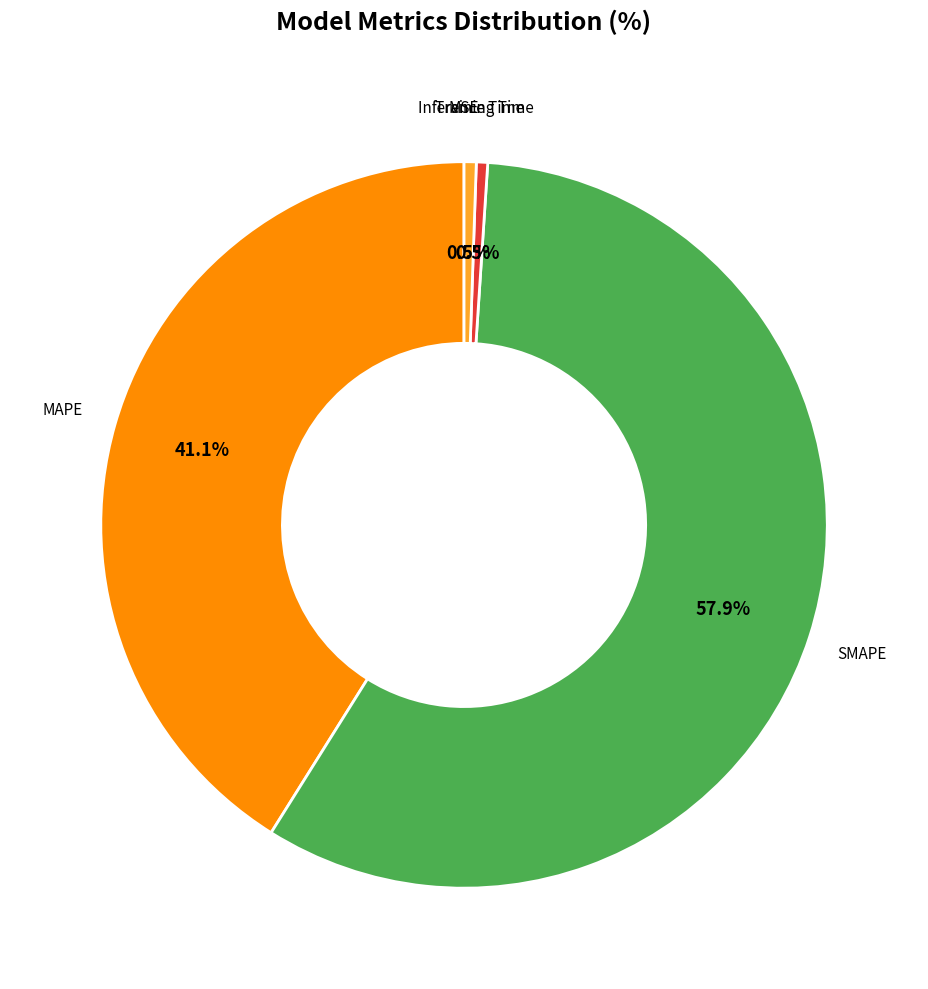

Is there any slice that represents more than half of the pie?

Yes